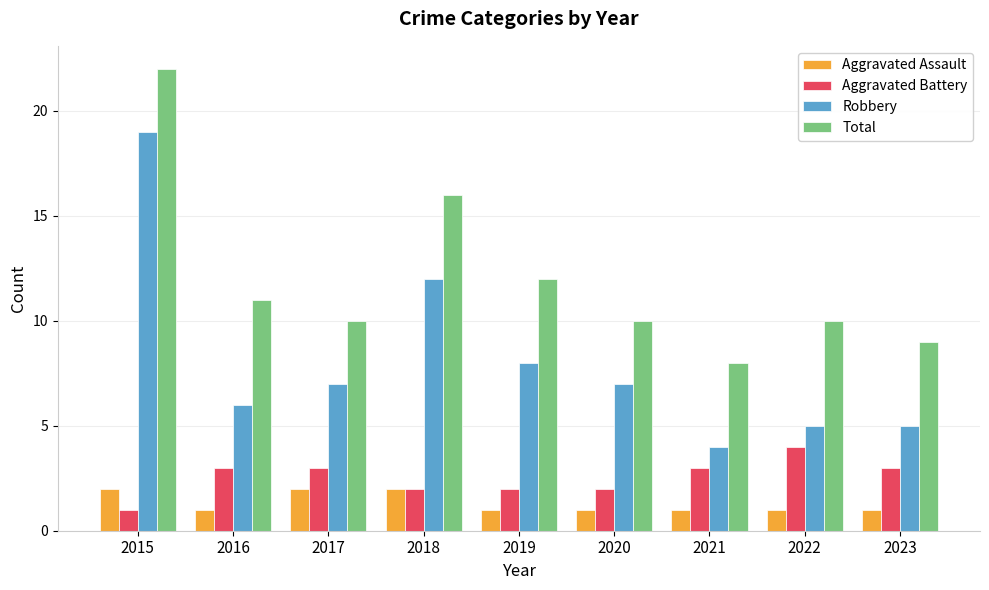

Is the value of Total at 2015 greater than the value of Aggravated Assault at 2019?

Yes